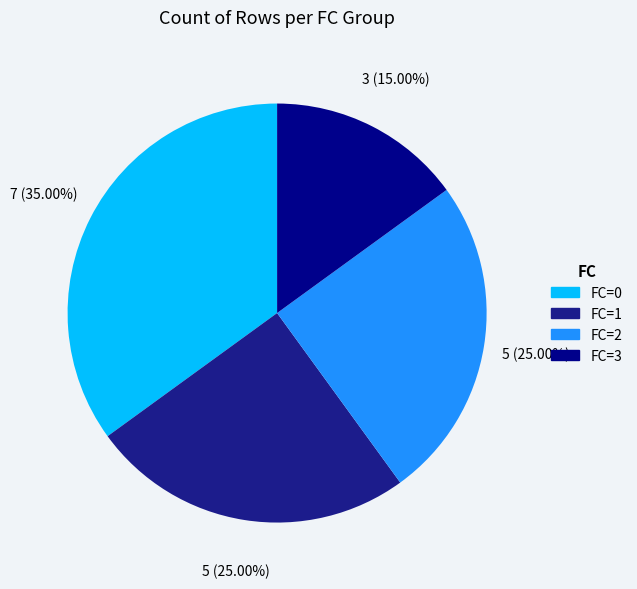

To the nearest percent, what is the difference between the FC=3 and FC=1 slice percentages?

10%